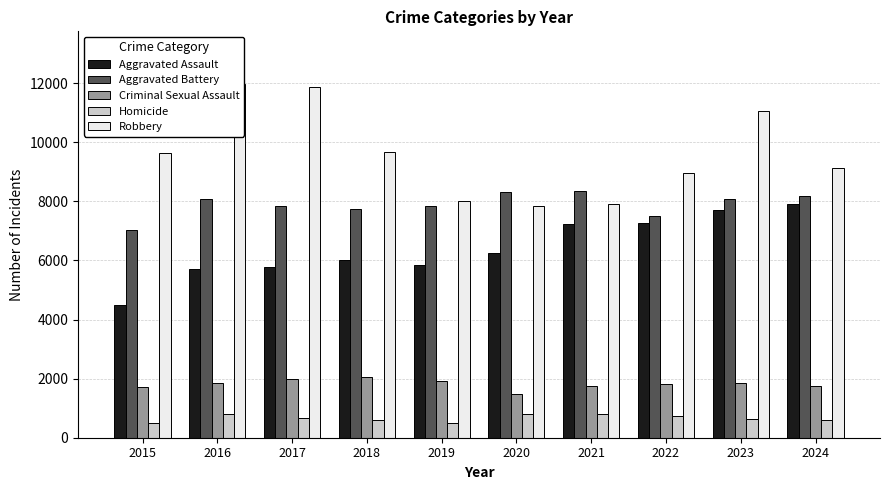

Does the chart contain stacked bars?

No